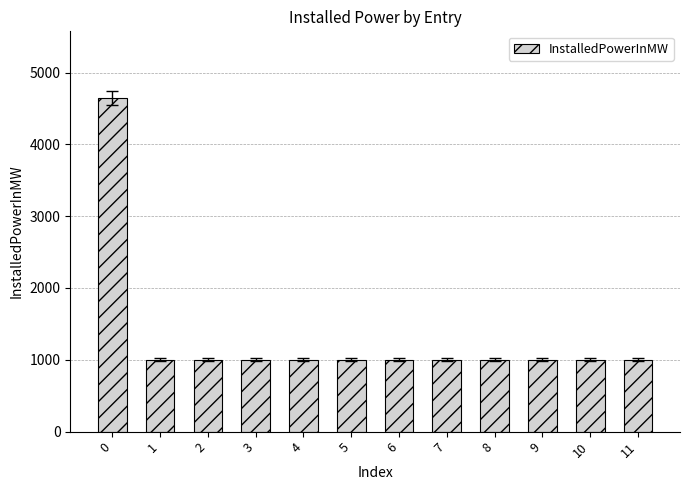

Are the bars horizontal?

No